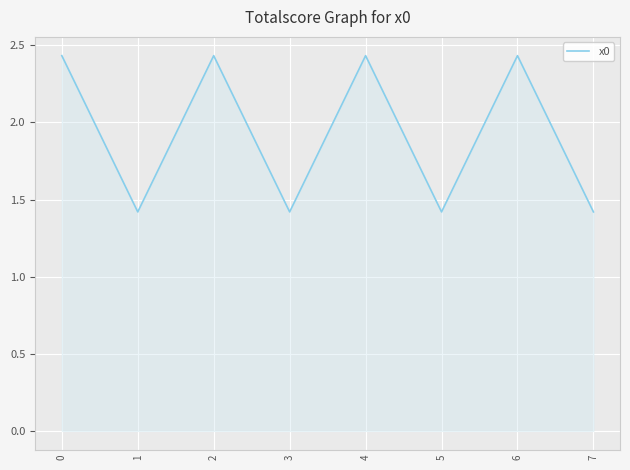

At which category does the data reach its first local peak?

2